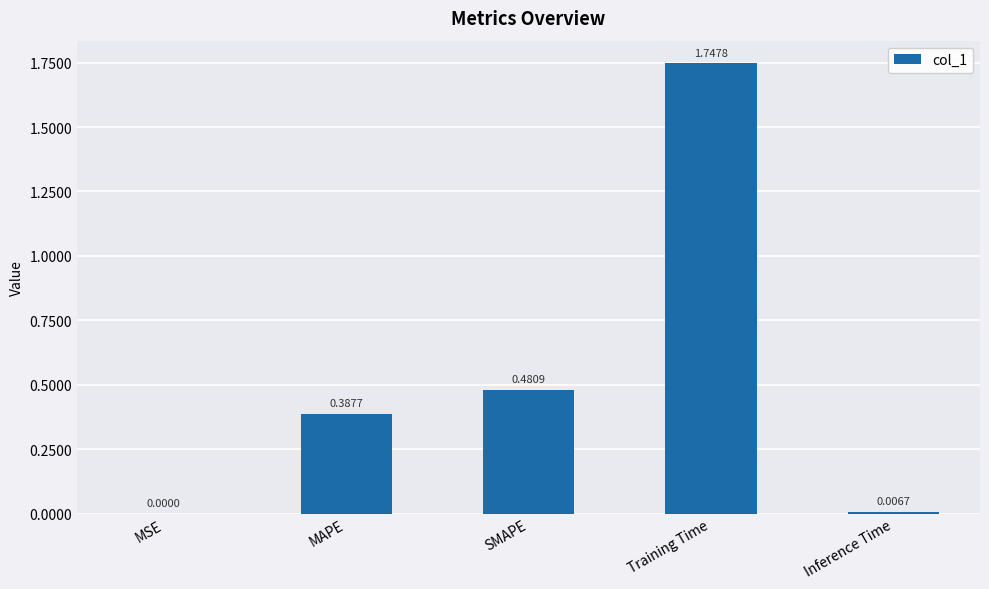

Which category has the highest value across all series?

Training Time